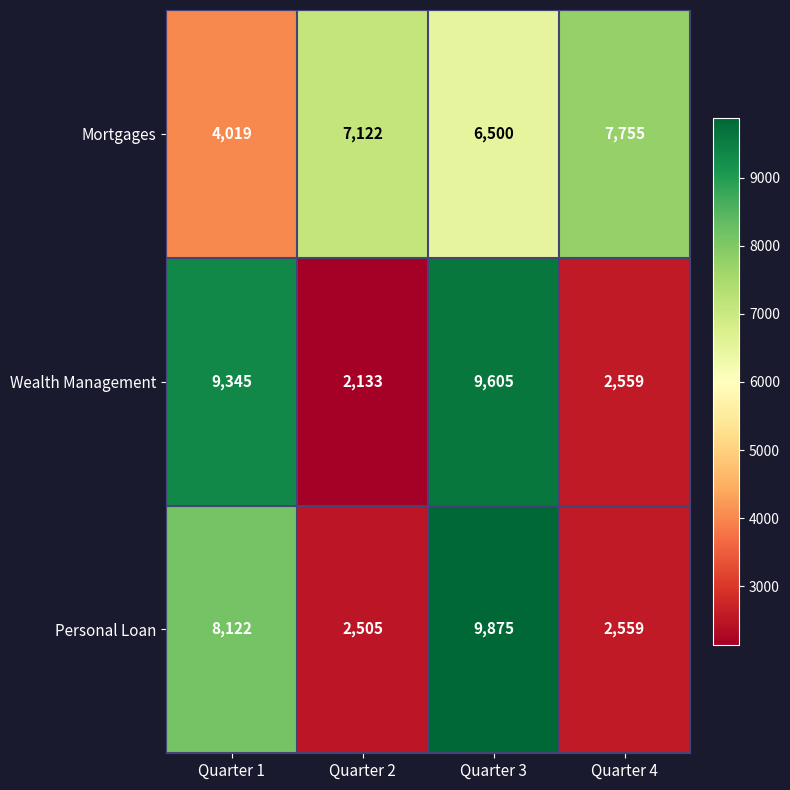

Reading left to right, extract all data points from this chart.

Mortgages: Quarter 1=4019	Quarter 2=7122	Quarter 3=6500	Quarter 4=7755
Wealth Management: Quarter 1=9345	Quarter 2=2133	Quarter 3=9605	Quarter 4=2559
Personal Loan: Quarter 1=8122	Quarter 2=2505	Quarter 3=9875	Quarter 4=2559